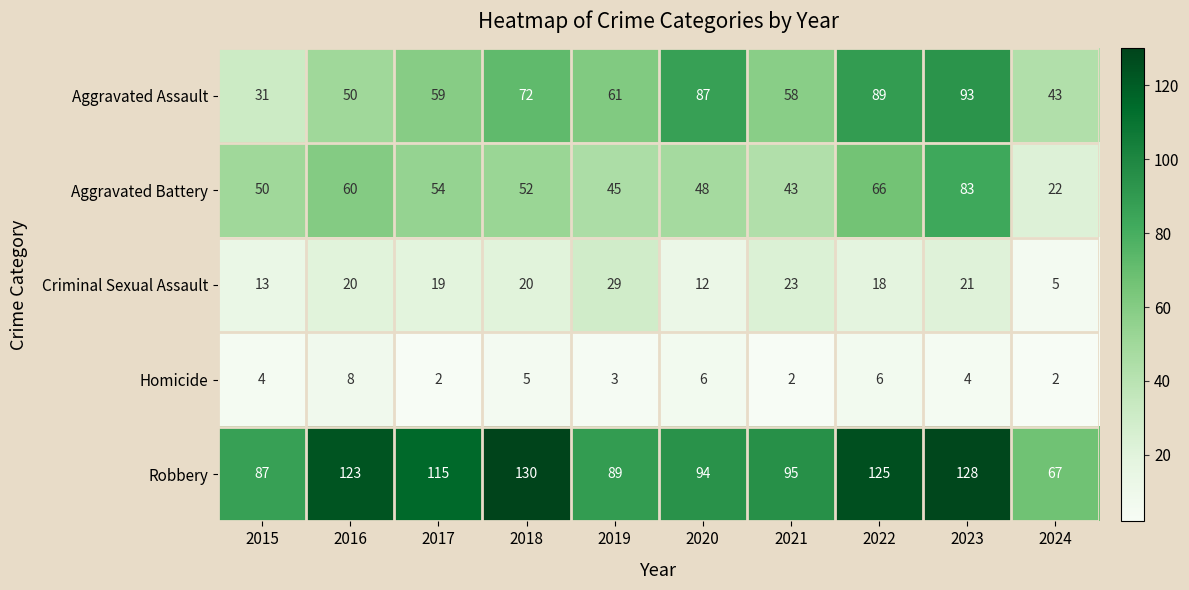

The value of Aggravated Assault at 2016 is 50. True or false?

True